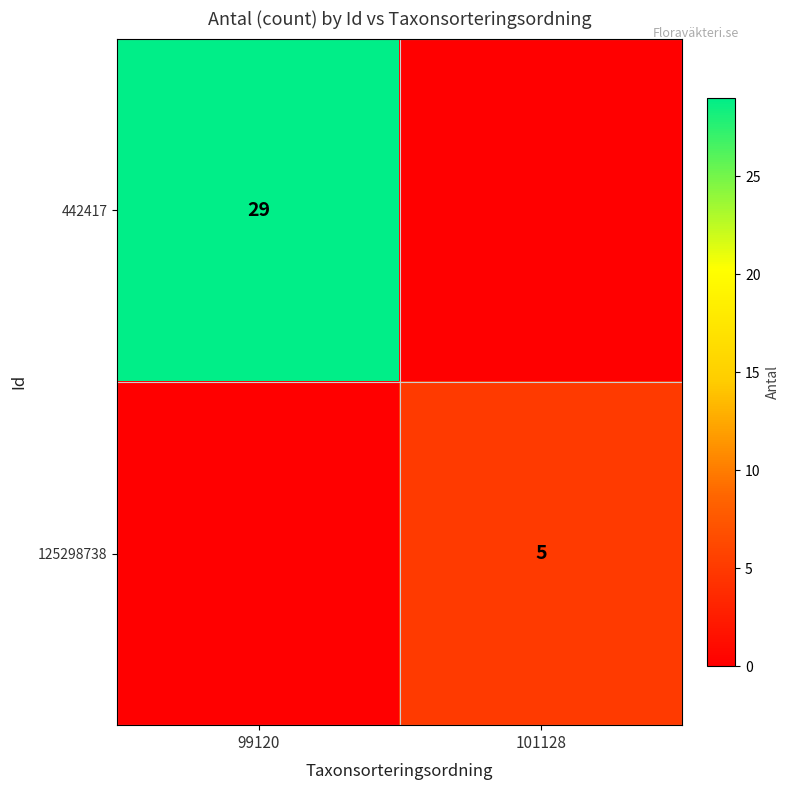

True or false: 125298738 has a value of 5 at 101128.

True